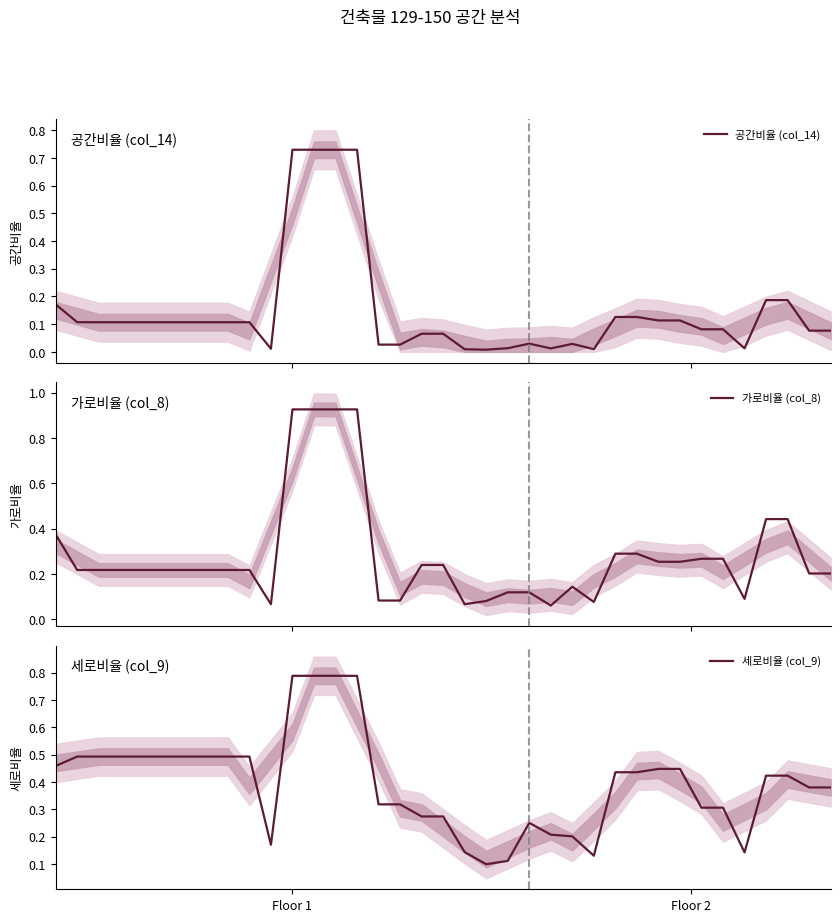

The value of 세로비율 (col_9) at 34 is 0.4. True or false?

True